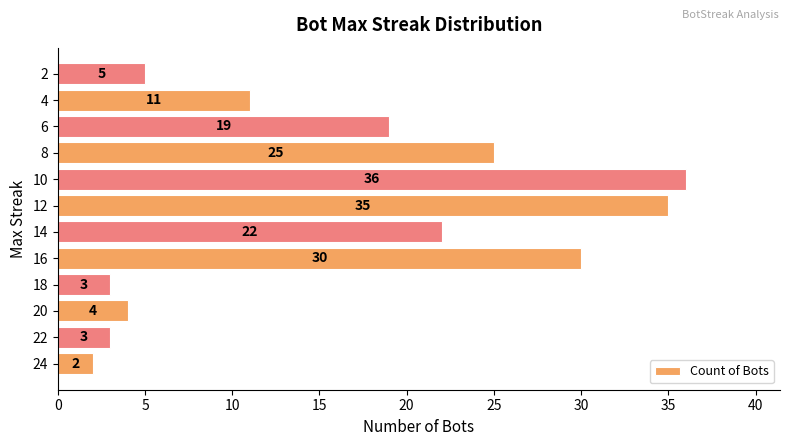

Which has a higher value, 22 or 16?

16